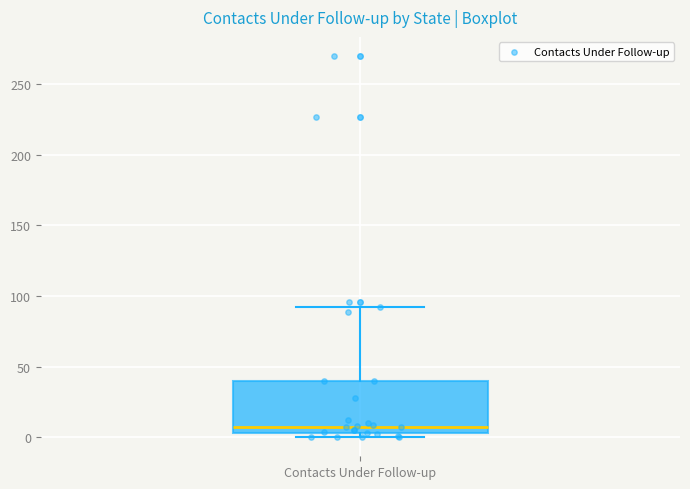

Transcribe this box plot: give where the median line is, the range the box spans, and where the two whiskers end, as read against the y-axis. The values are not printed on the chart, so give them approximately, as read against the axis.

median 10, box 5 to 40, whiskers 0 to 90